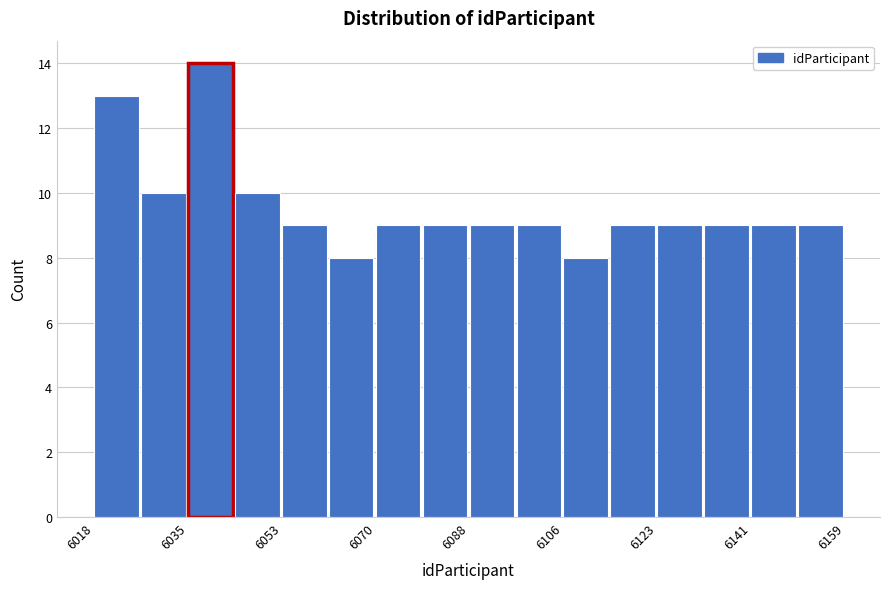

Reading left to right, list every bar in this chart as the range it spans on the x-axis followed by its height. Neither the bar edges nor the heights are printed on the chart, so give them approximately, as read against the axes.

6018 to 6026: 13
6026 to 6036: 10
6036 to 6044: 14
6044 to 6054: 10
6054 to 6062: 9
6062 to 6070: 8
6070 to 6080: 9
6080 to 6088: 9
6088 to 6098: 9
6098 to 6106: 9
6106 to 6114: 8
6114 to 6124: 9
6124 to 6132: 9
6132 to 6142: 9
6142 to 6150: 9
6150 to 6160: 9